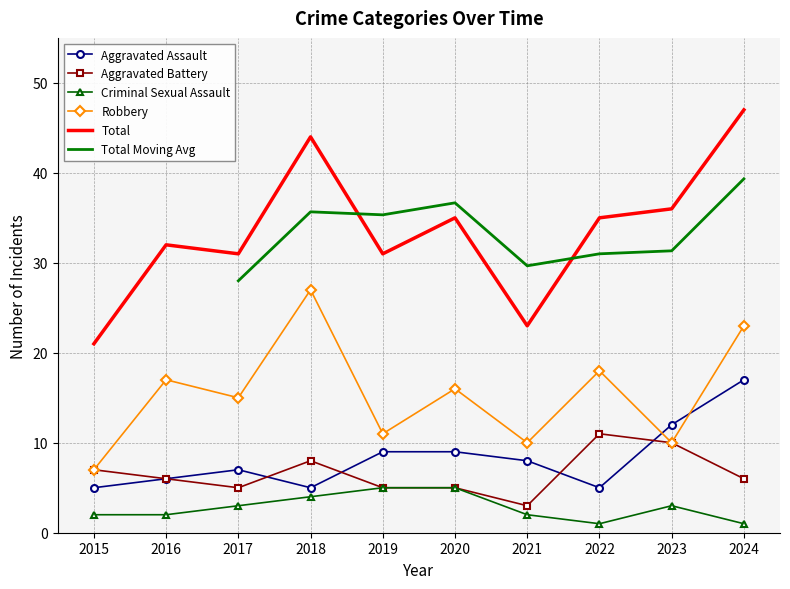

Where does the Aggravated Battery series first go above 6?

2015